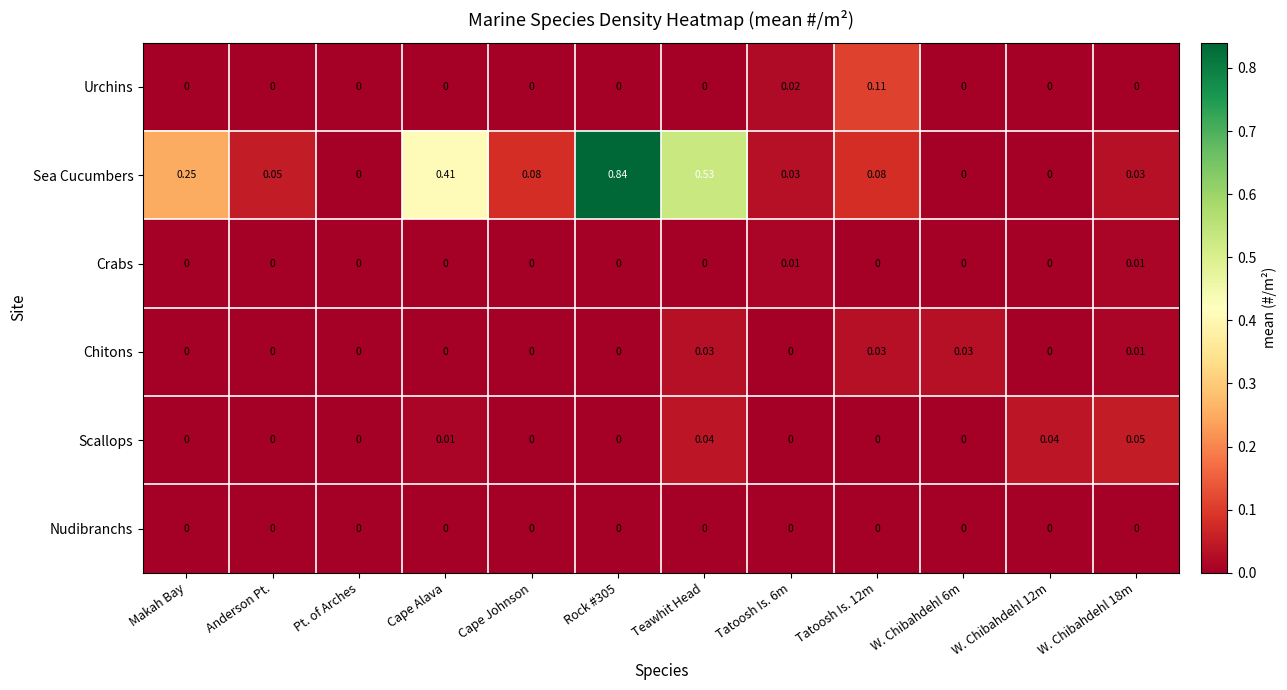

Rank the series by their maximum value, from lowest to highest.

Nudibranchs, Crabs, Chitons, Scallops, Urchins, Sea Cucumbers